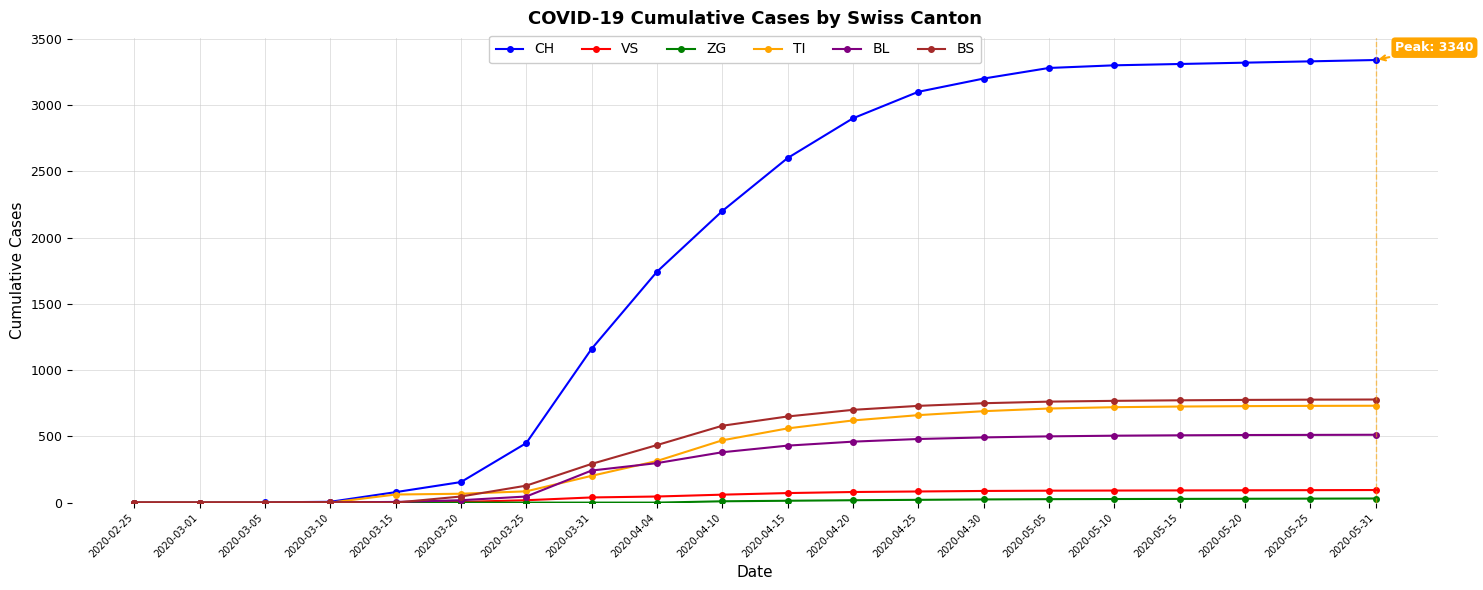

What is the greatest value displayed?

3340